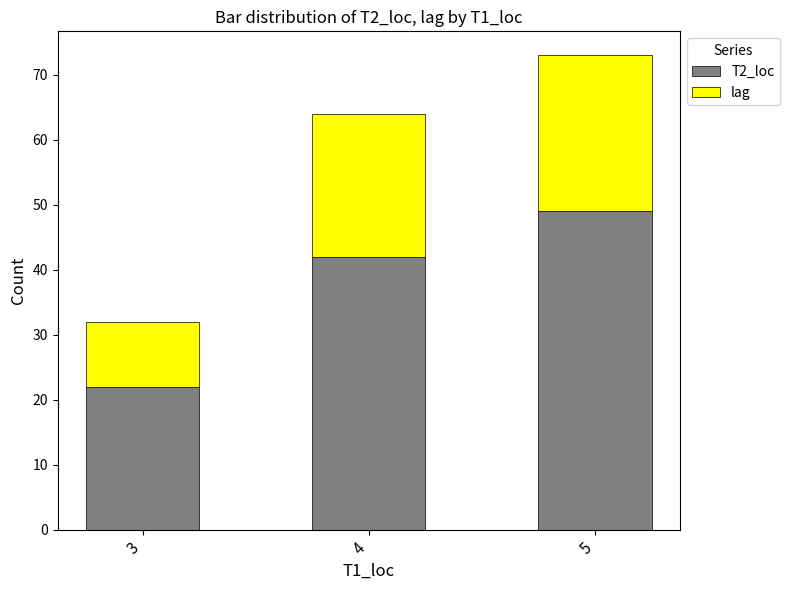

What is the sum of all T2_loc values?

113